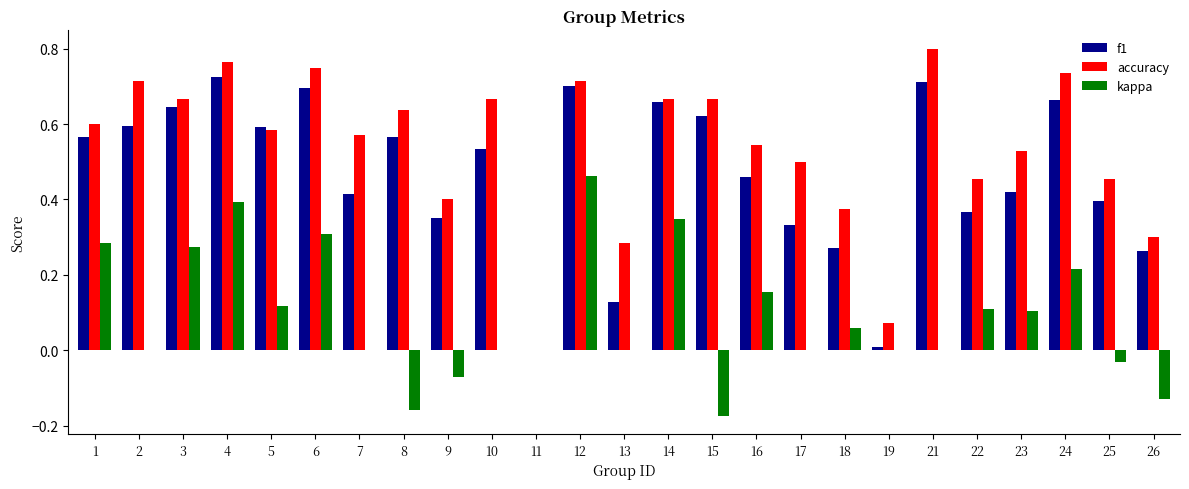

Is the value of kappa at 4 greater than the value of f1 at 15?

No